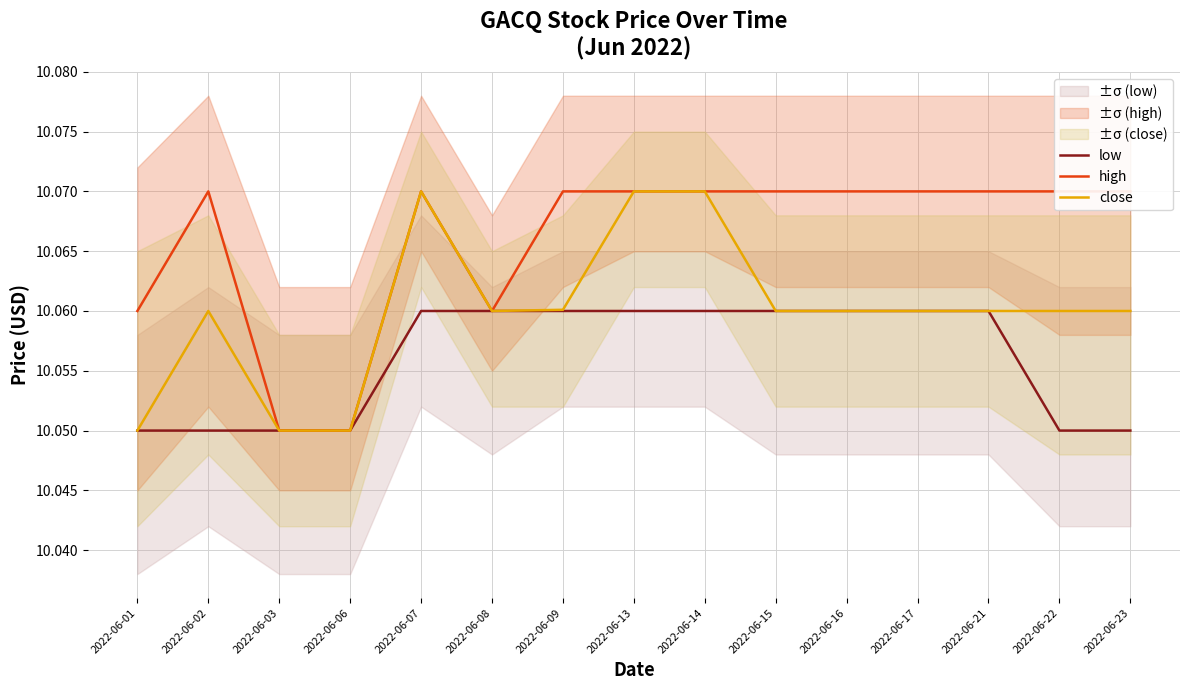

What is the value of the close point at the 5th from the left?

10.1